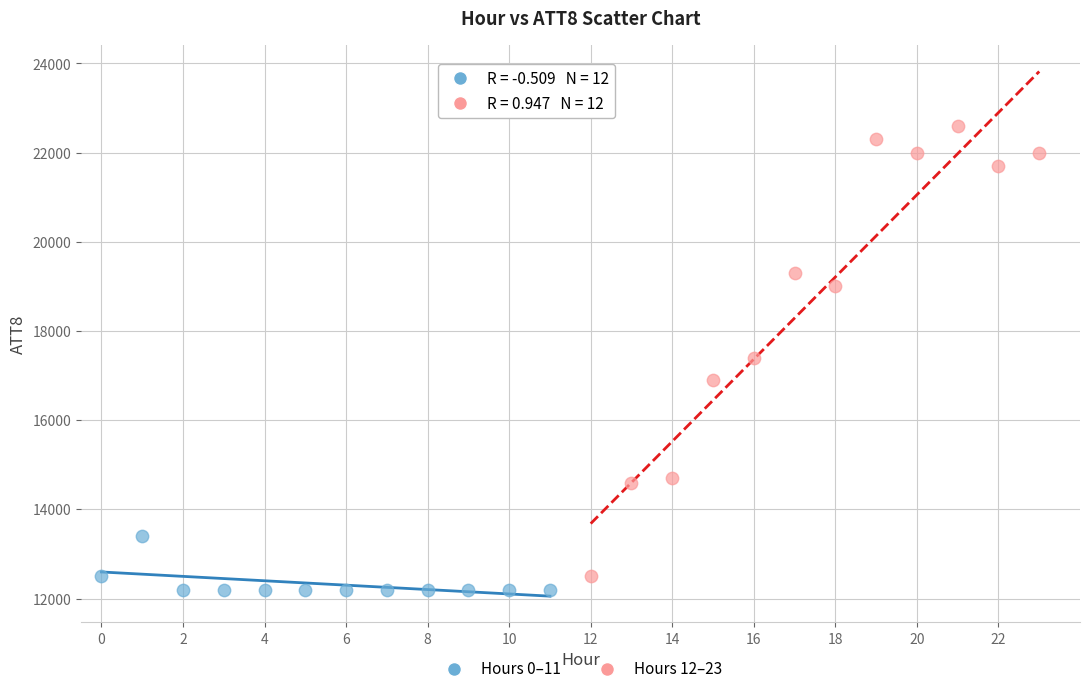

Which series reaches the maximum Y coordinate?

Hours 12–23